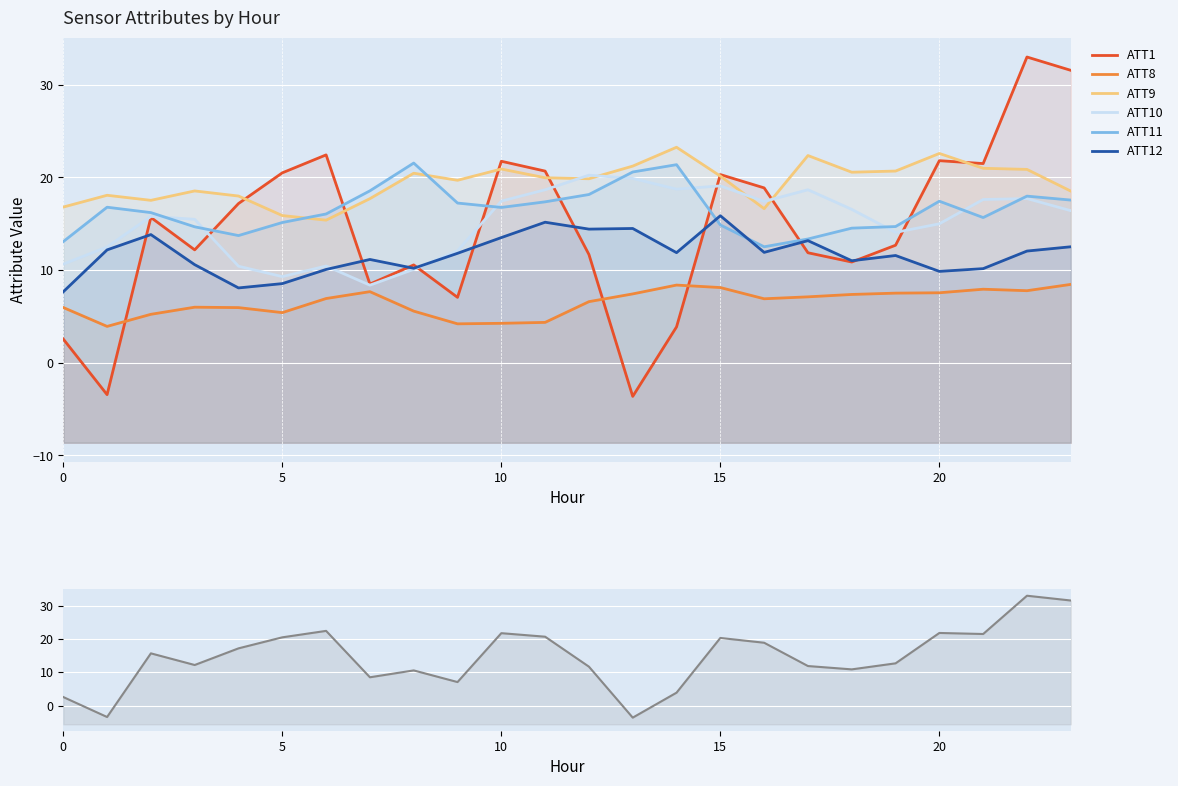

Which category has the highest value across all series?

22